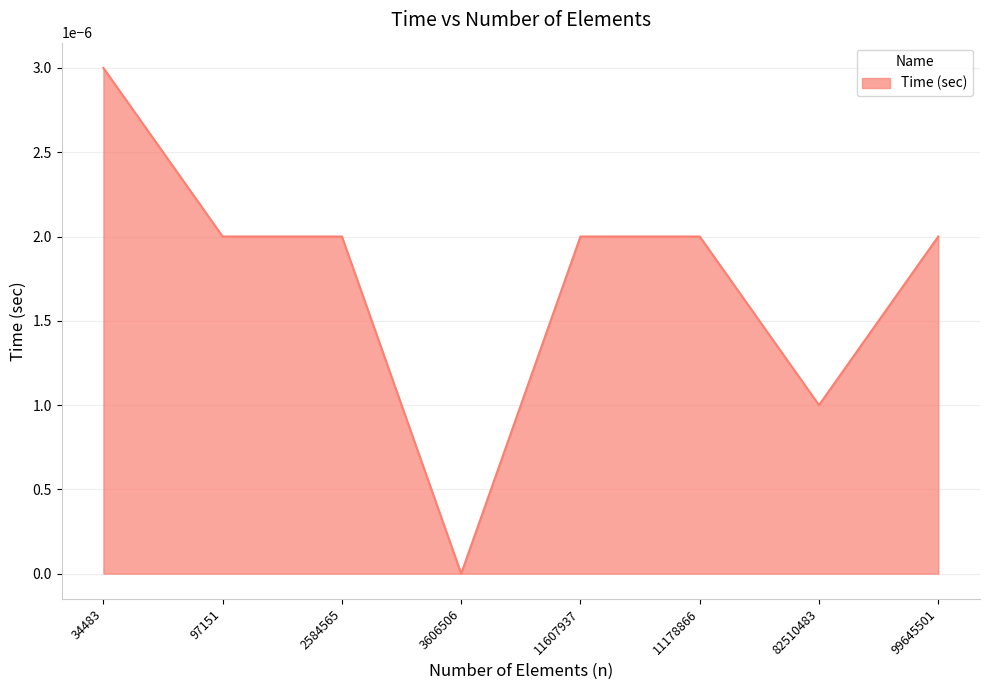

What position from the left is 99645501?

8